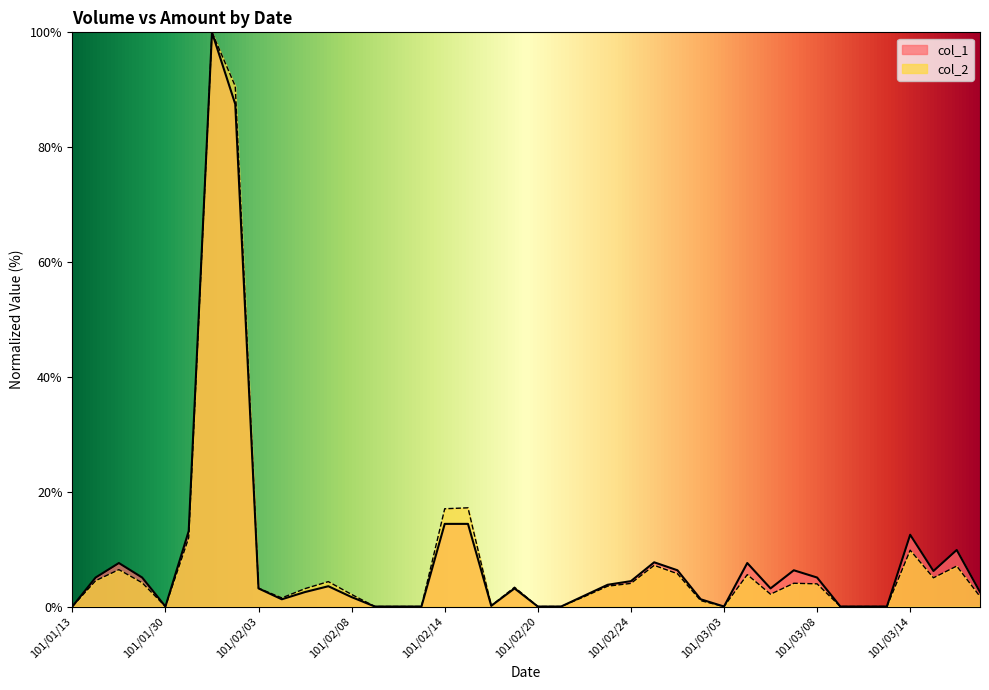

Is the value of col_1 at 101/02/03 greater than the value of col_2 at 101/02/04?

Yes